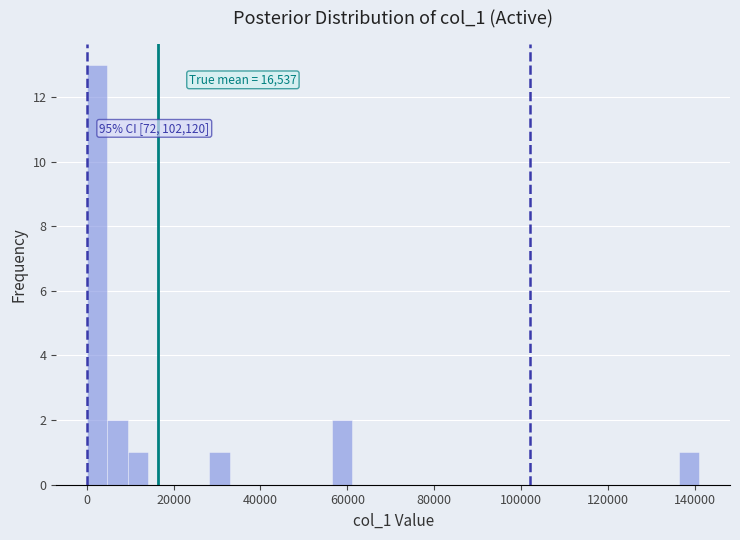

Read against the x-axis, roughly where is the centre of the tallest bar?

2000